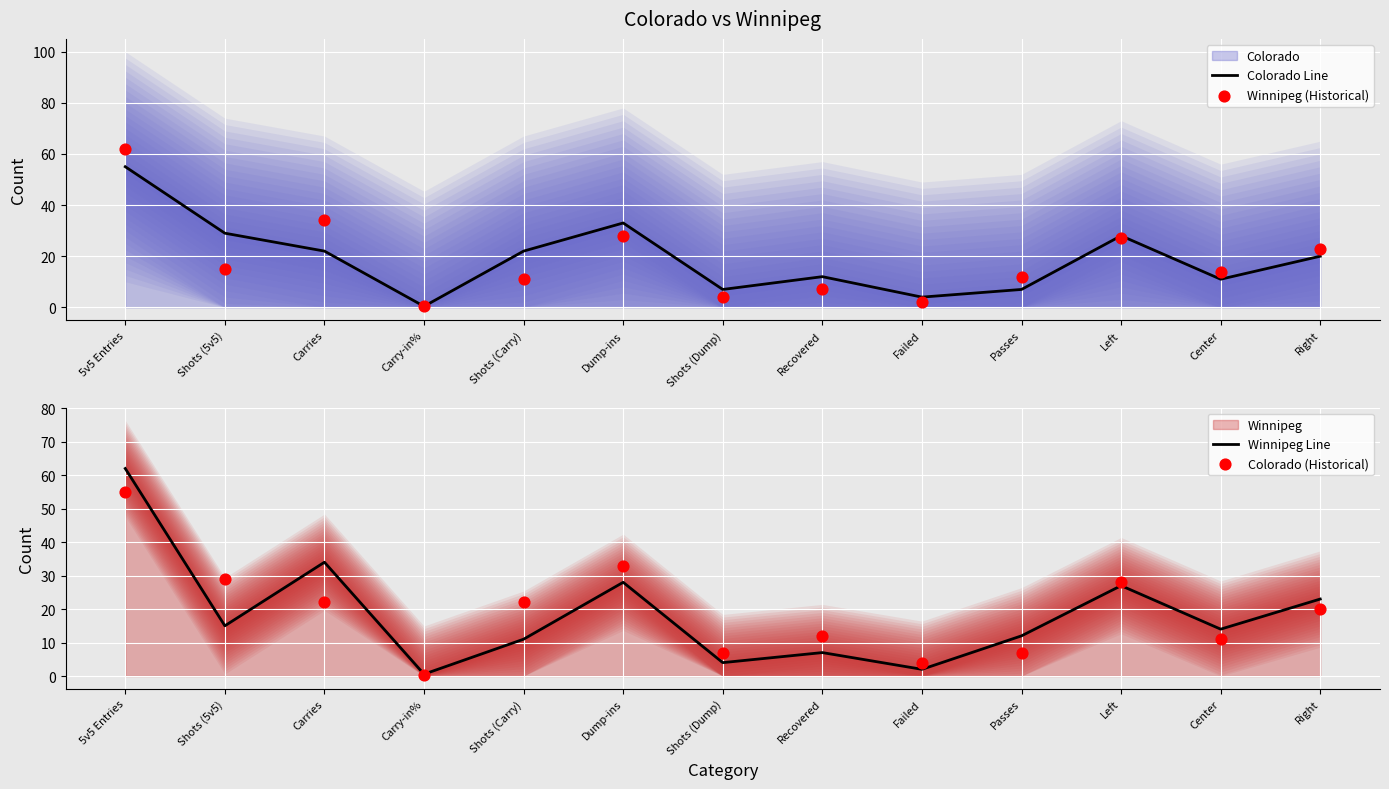

Which series reaches the minimum Y coordinate?

Colorado Line